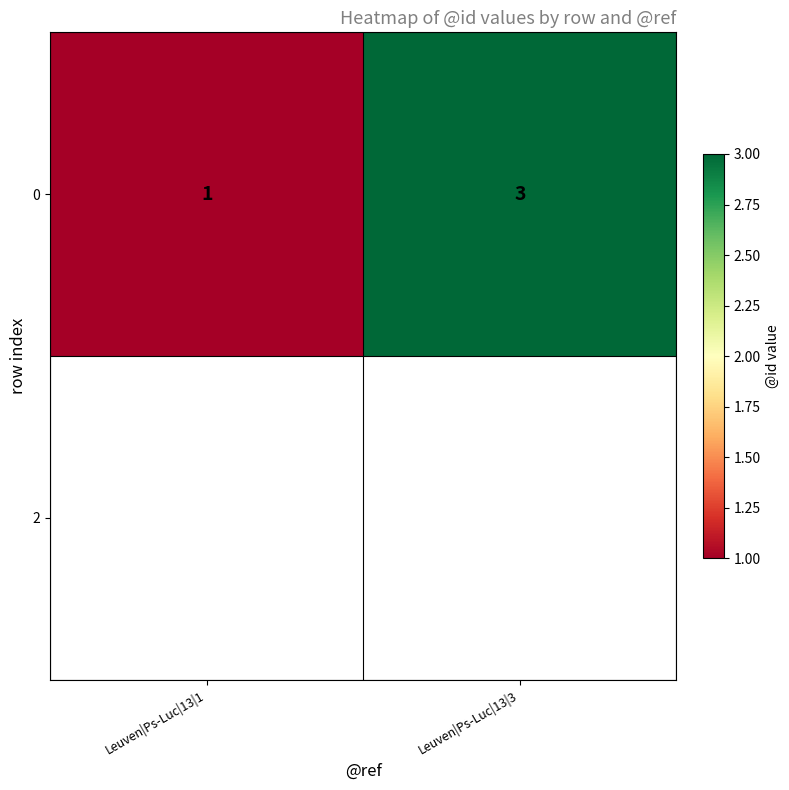

At which label is the value closest to 2?

Leuven|Ps-Luc|13|1